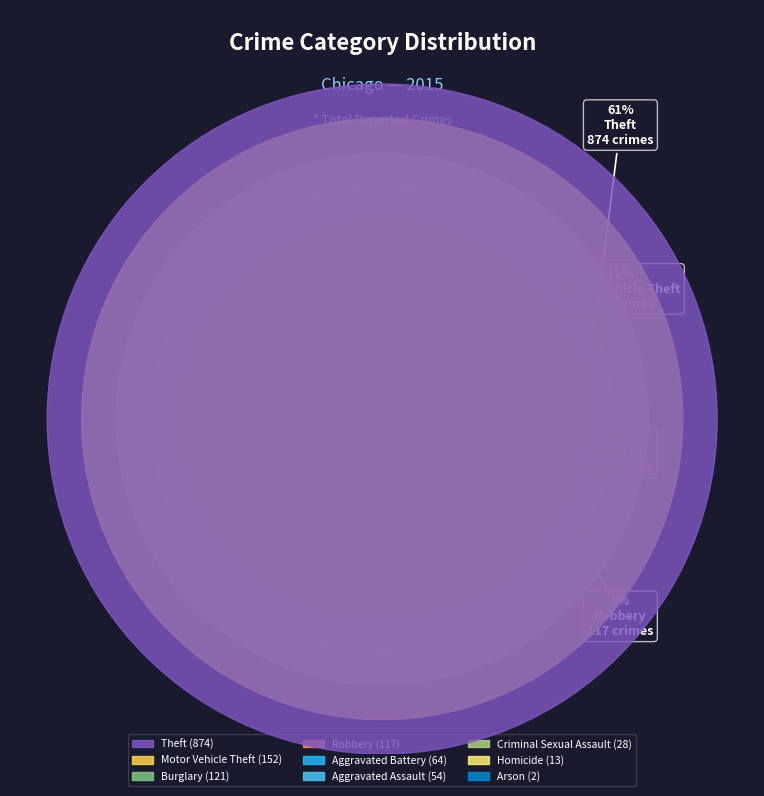

Approximately how many times larger is the value at Aggravated Battery compared to Arson?

32.0